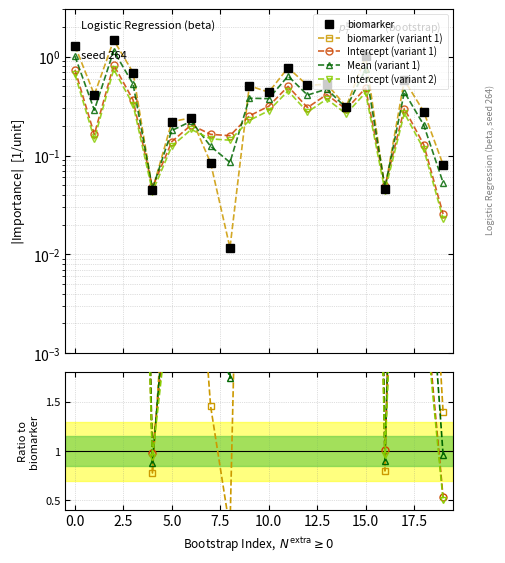

How many intersections are there between biomarker (variant 1) and Intercept (variant 1)?

8